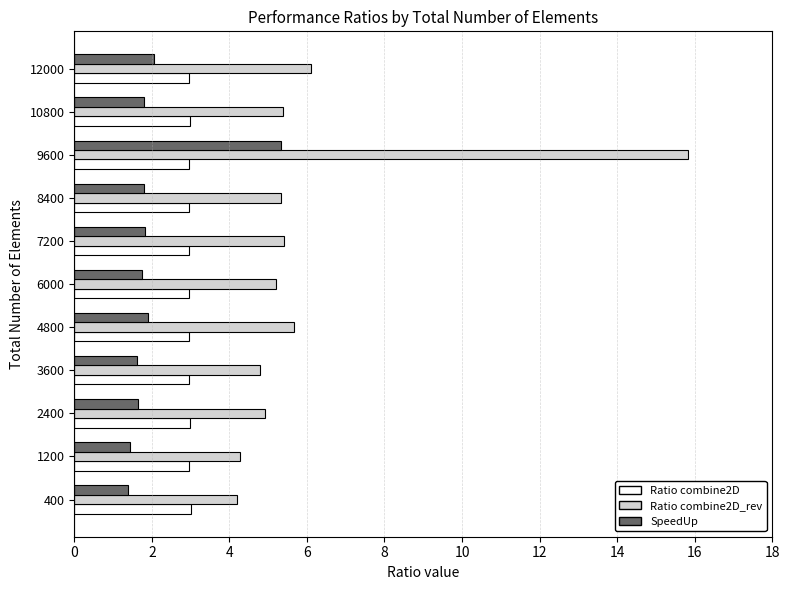

What is the spread (max minus min) of values at 6000?

3.4